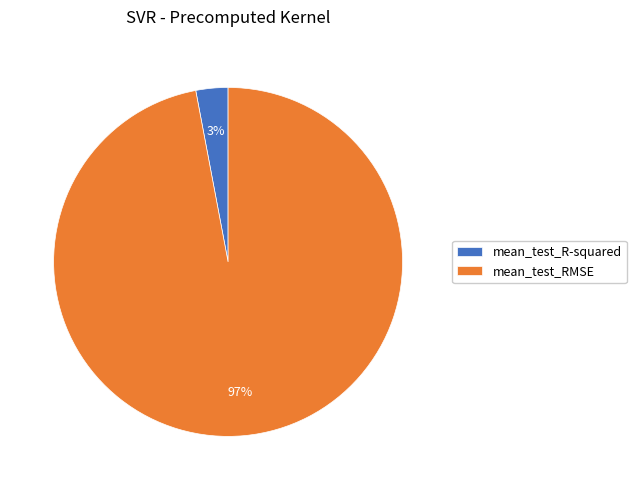

What percentage is the mean_test_R-squared slice, to the nearest percent?

3%